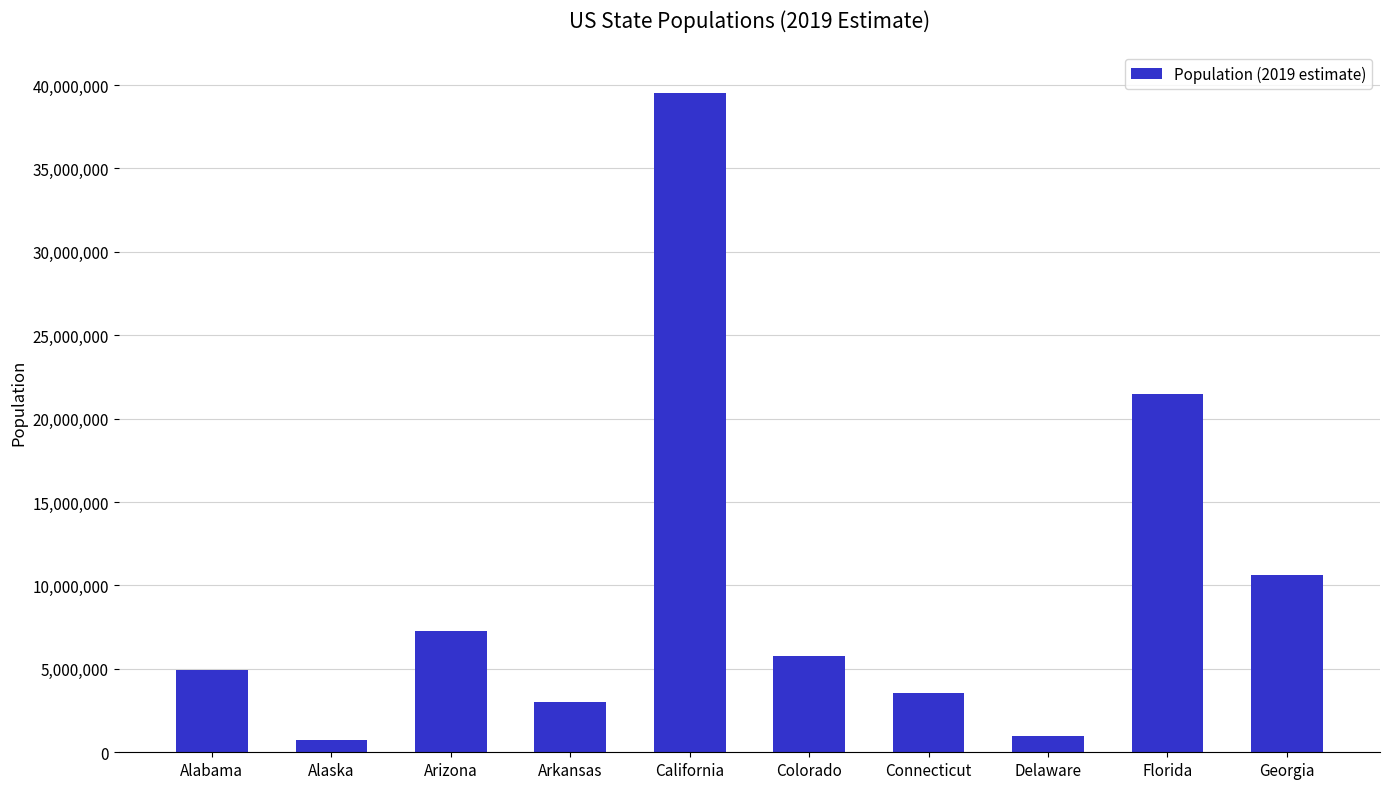

The chart shows a value of 21477737 at Florida. True or false?

True